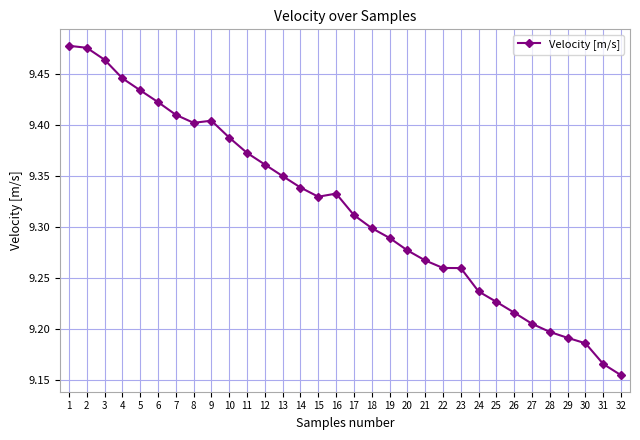

What is the difference between the second highest and second lowest values?

0.3